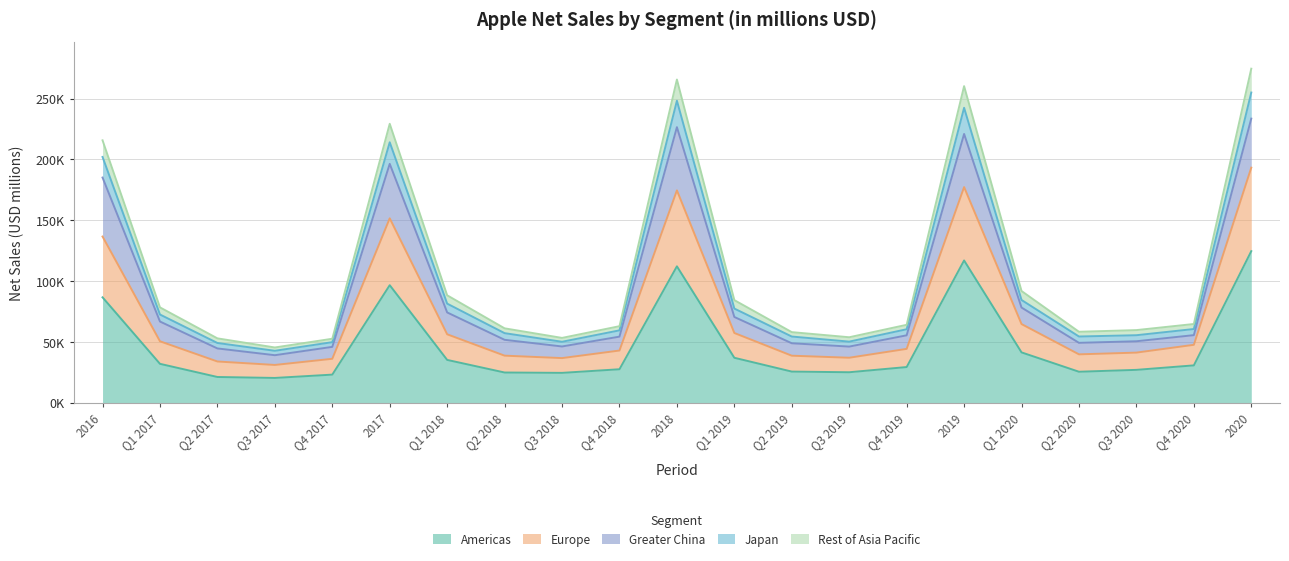

True or false: Rest of Asia Pacific has more than 2 interior local peaks.

True